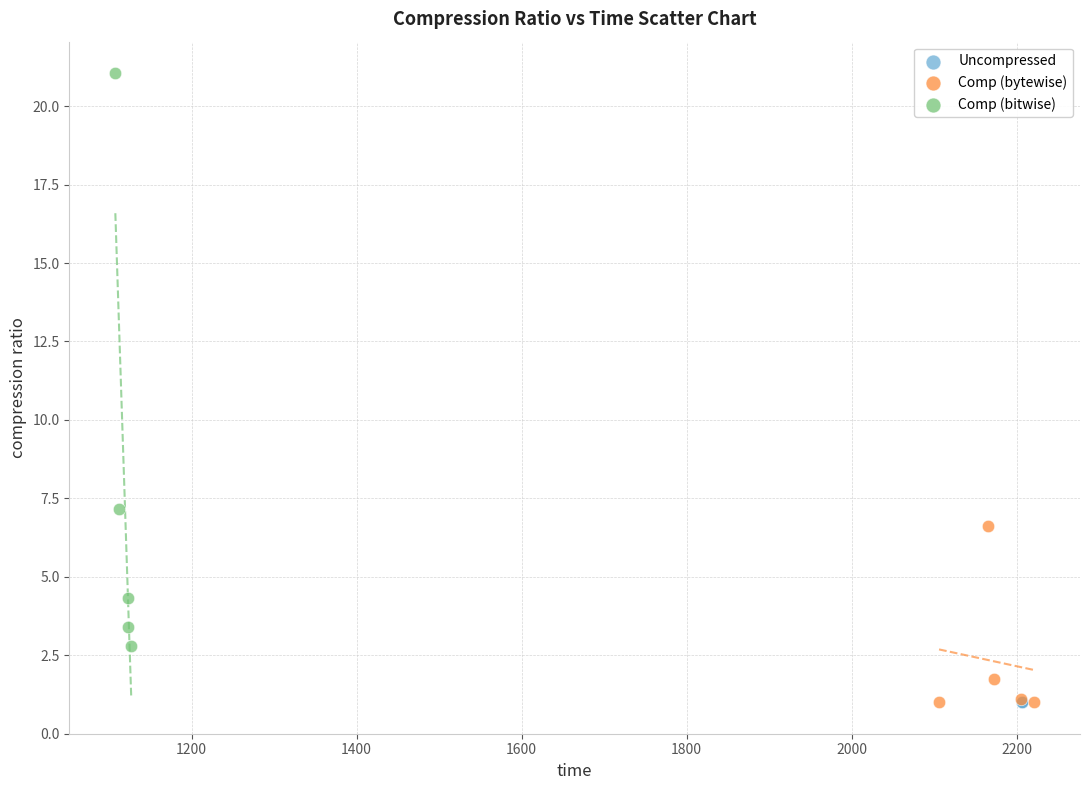

Which series reaches the maximum Y coordinate?

Comp (bitwise)